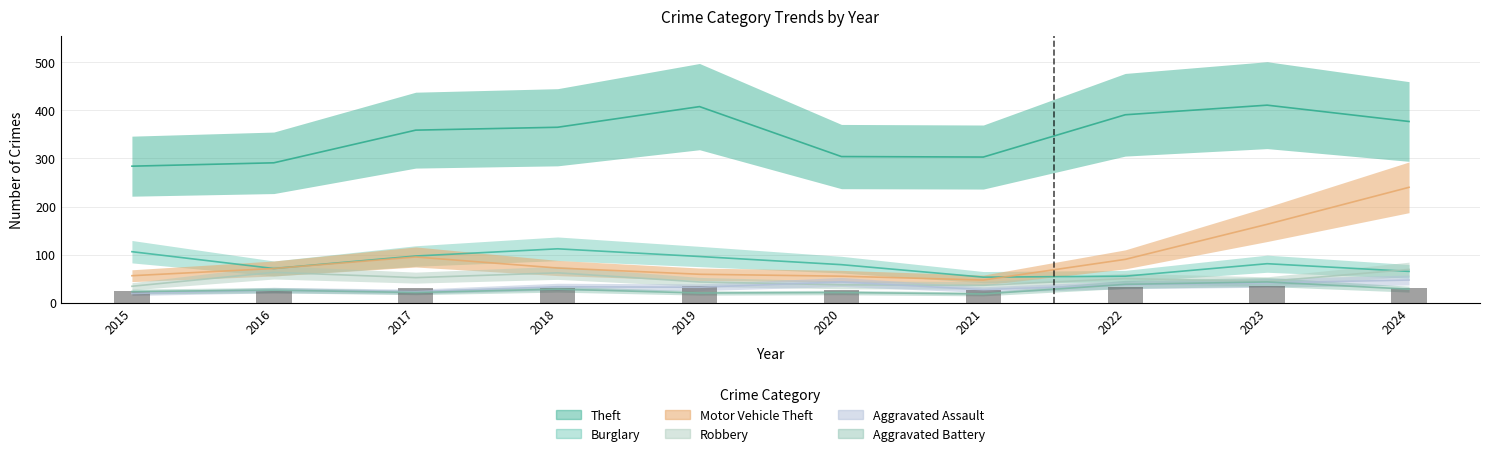

Where does the Theft series first go above 365?

2019